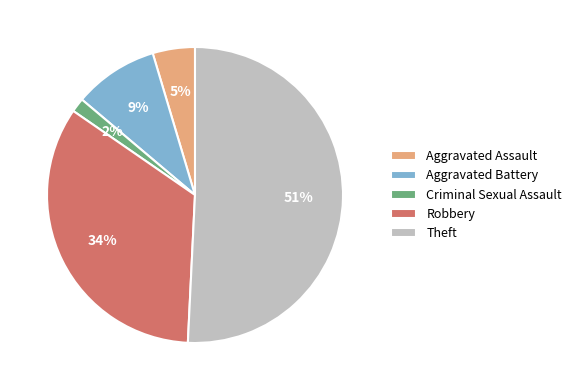

Rank the categories by value from lowest to highest.

Criminal Sexual Assault, Aggravated Assault, Aggravated Battery, Robbery, Theft